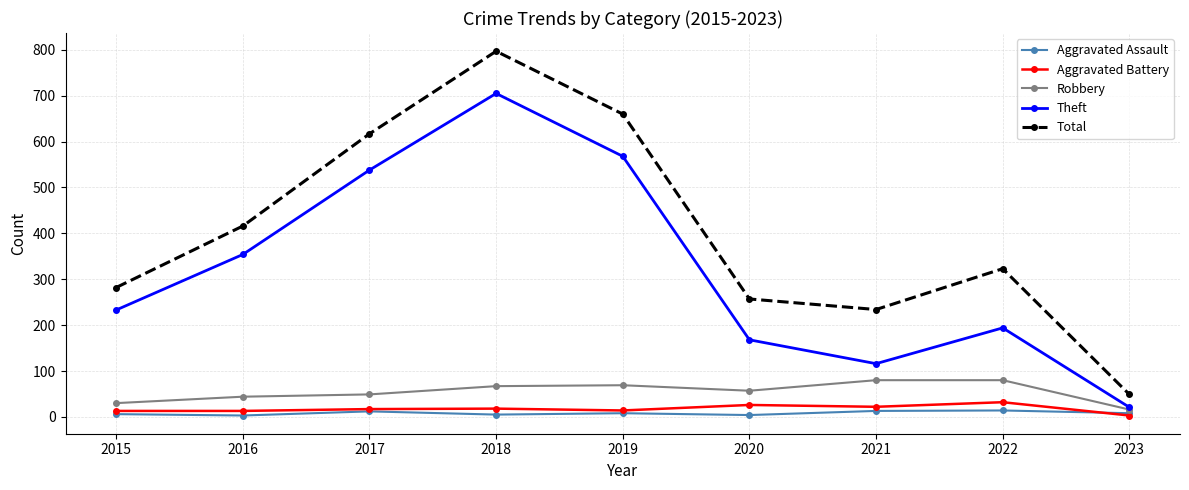

Where is Theft nearest to the value 363?

2016